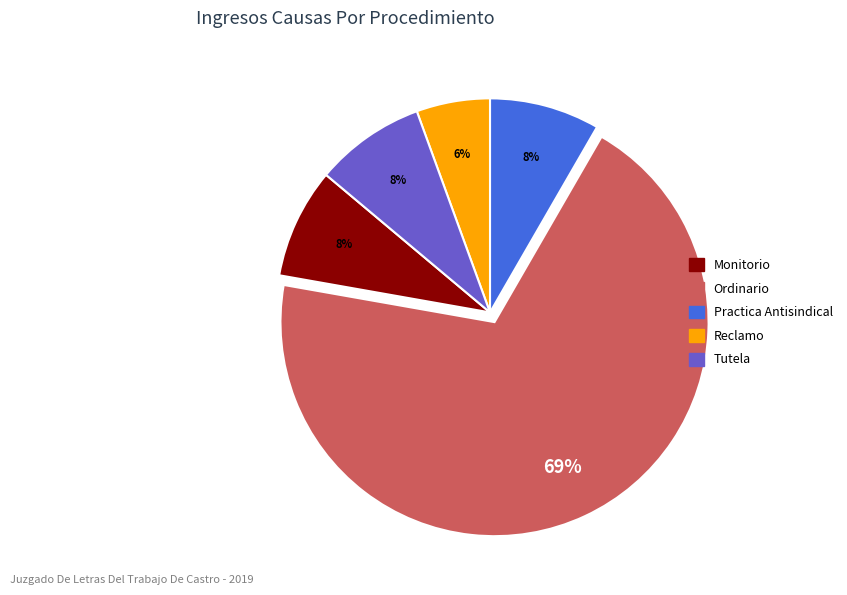

Count the number of slices in the pie.

5